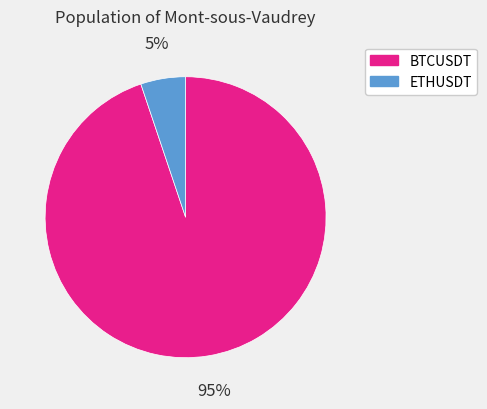

True or false: BTCUSDT accounts for 83% of the total.

False